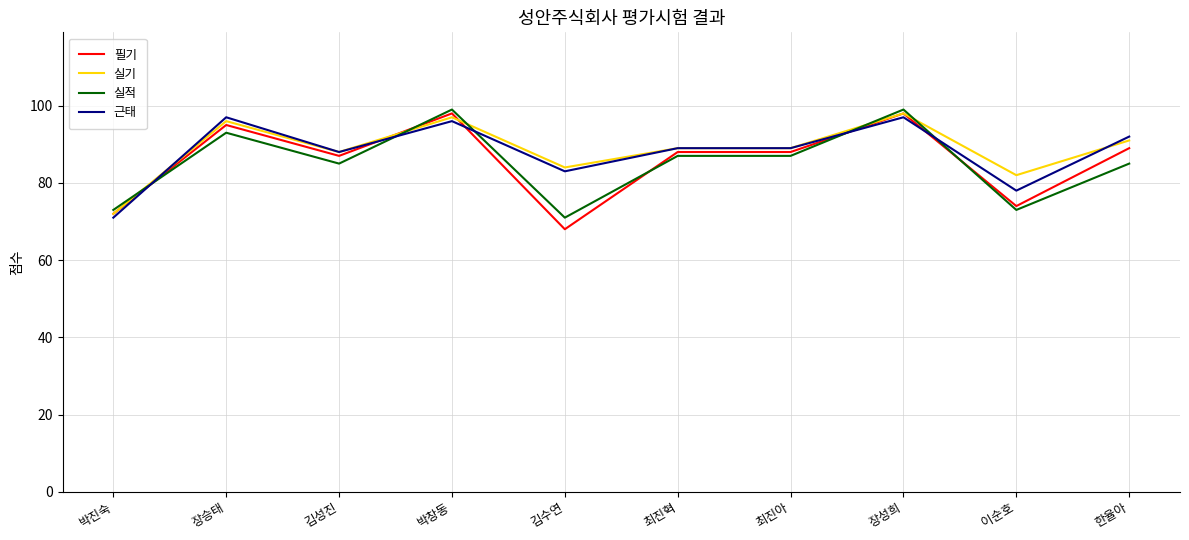

What value does the 근태 series have at 최진혁, to the nearest 5?

90